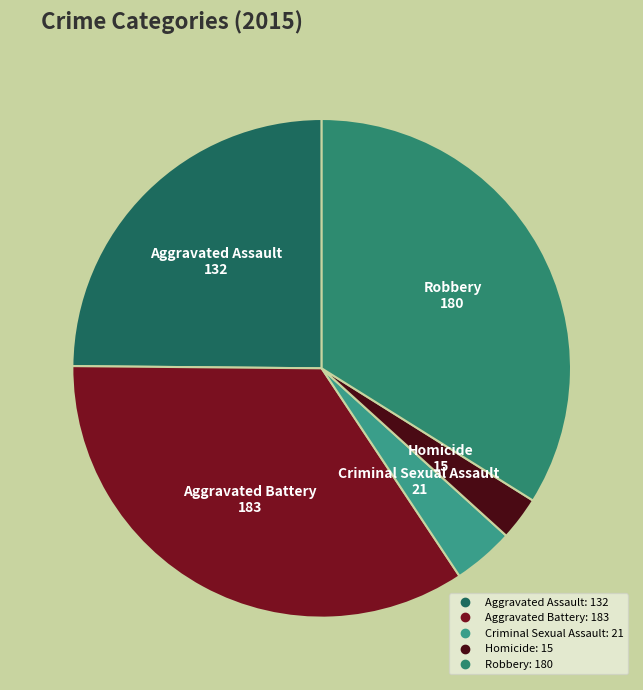

Which has a higher value, Homicide or Aggravated Battery?

Aggravated Battery